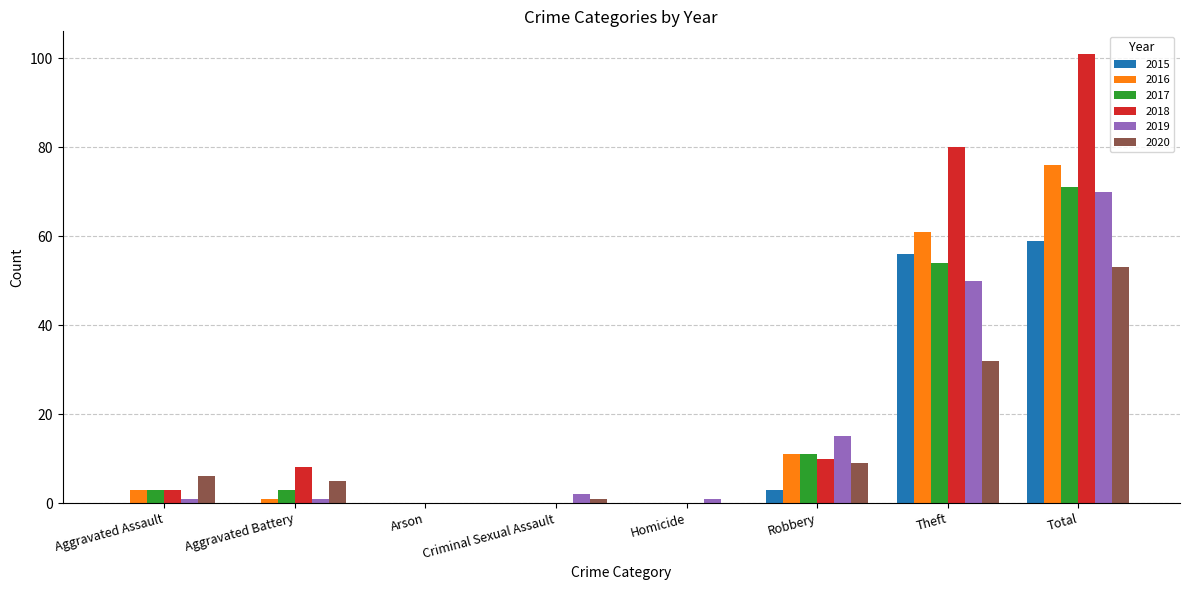

What is the sum of all 2019 values?

140